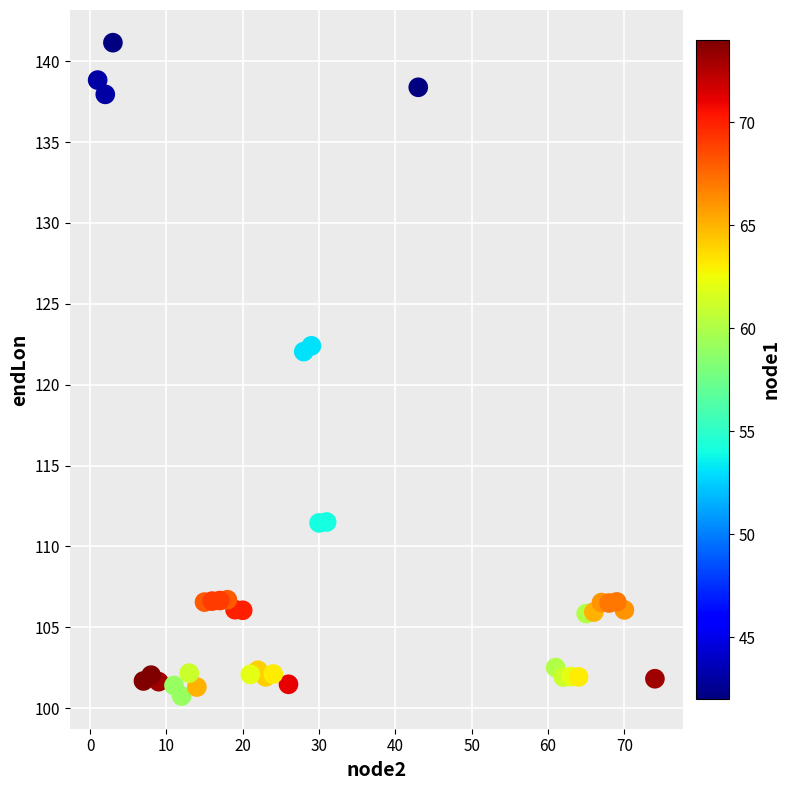

What is the range of X values (max minus min)?

73.0